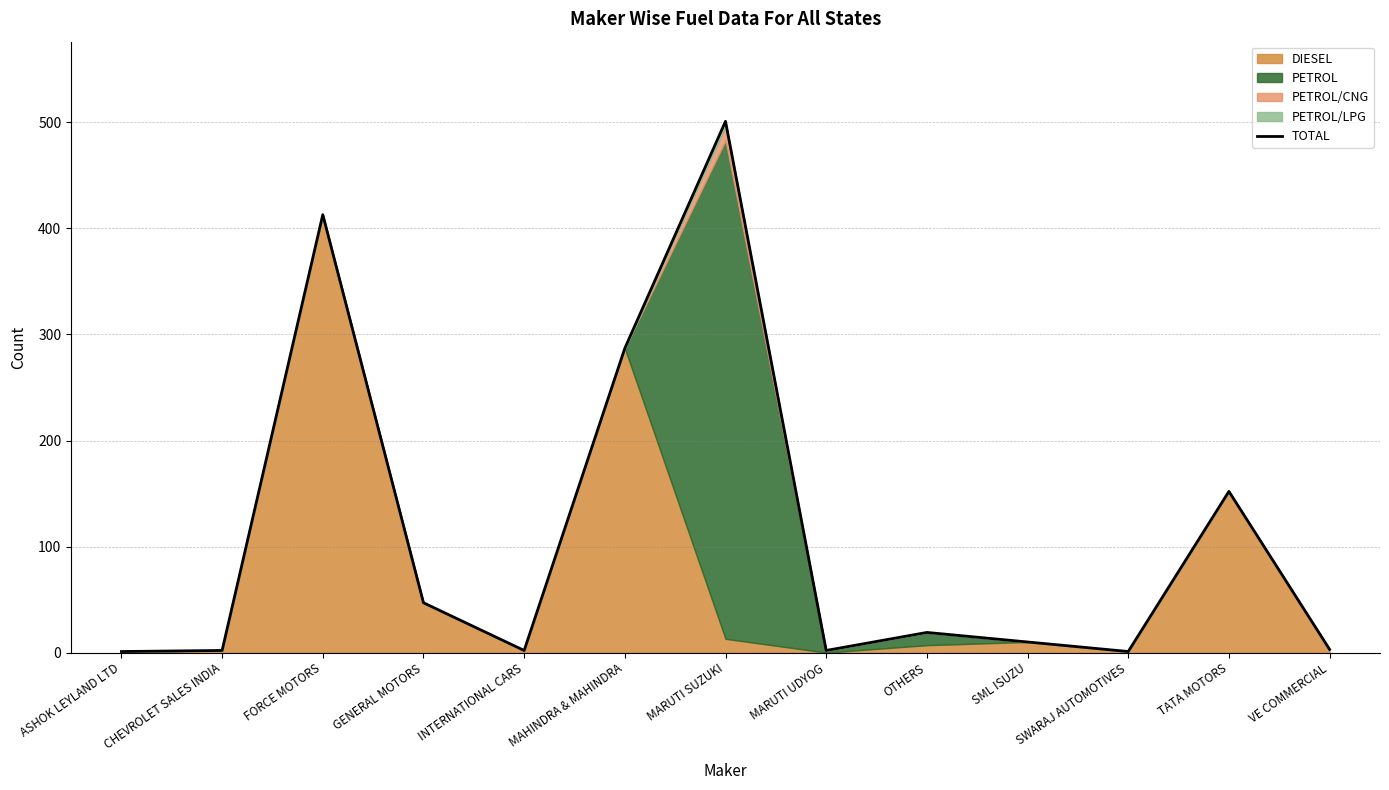

How many interior local valleys (lower than both neighbors) does the data have?

3